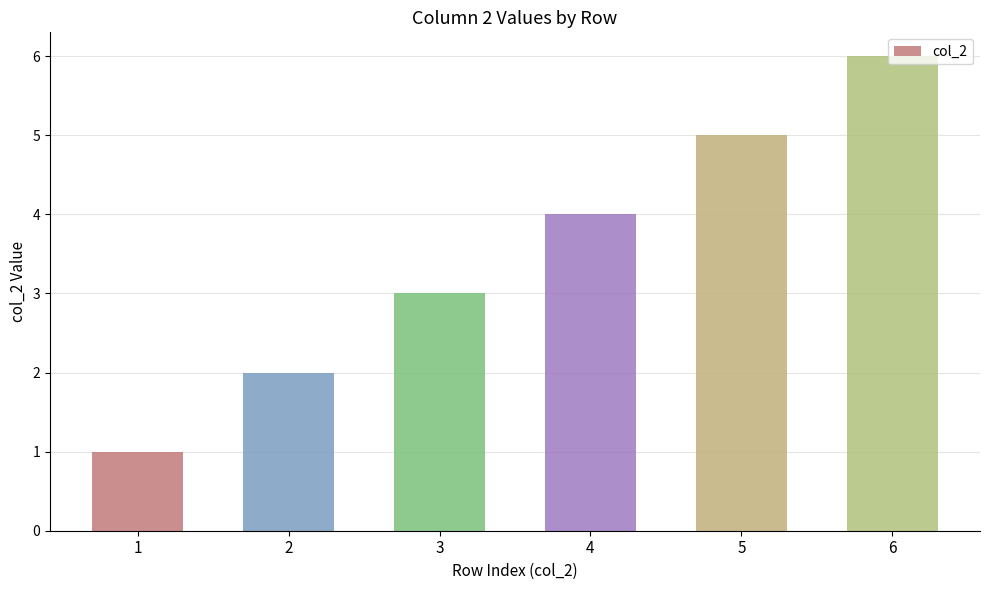

List the labels in order of value, largest first.

6, 5, 4, 3, 2, 1